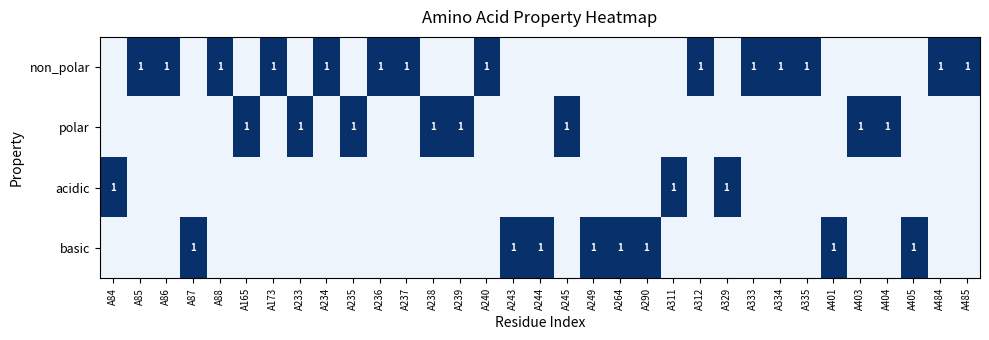

The polar series shows 0 at A403. True or false?

False